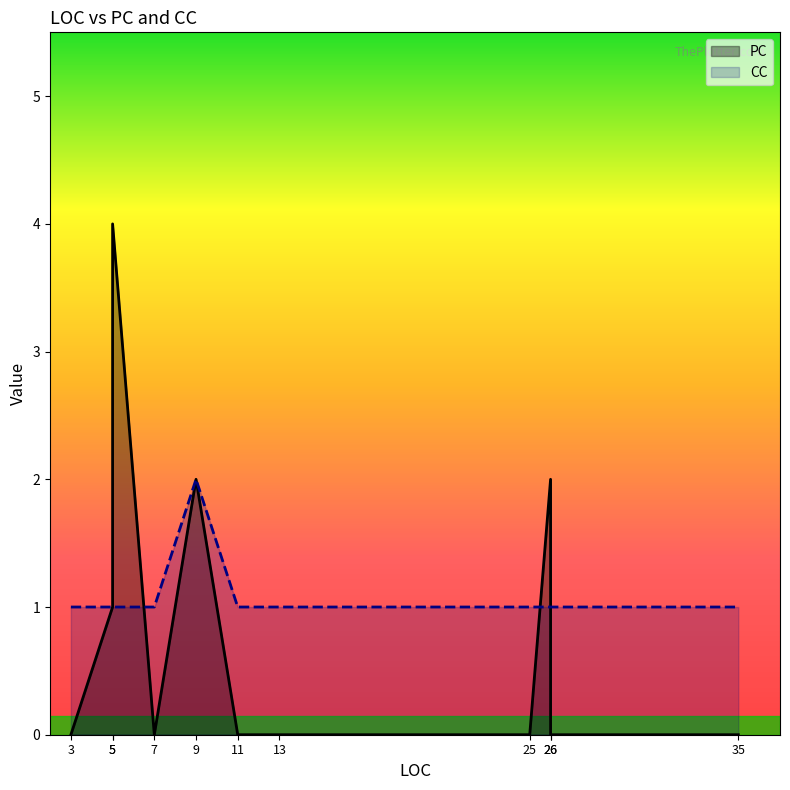

How many interior local peaks does the CC series have?

1